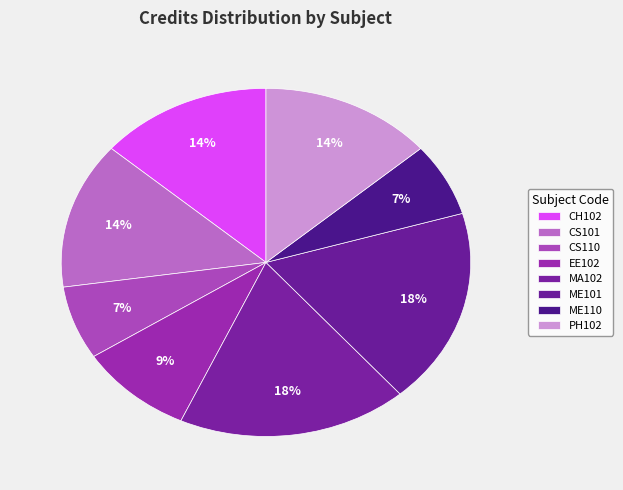

How many segments does this pie chart have?

8